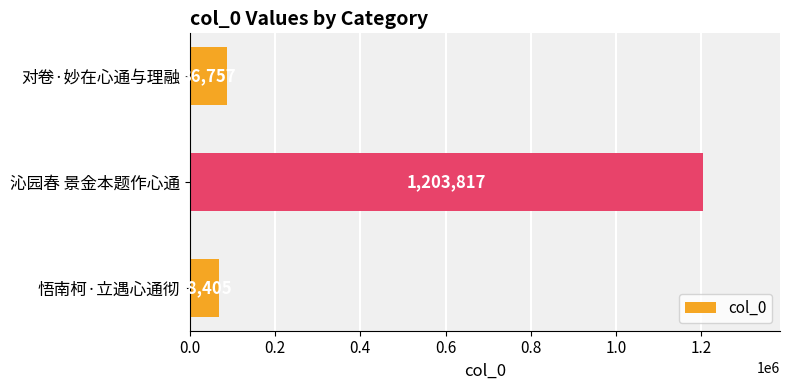

What is the difference between the second highest and minimum values?

18352